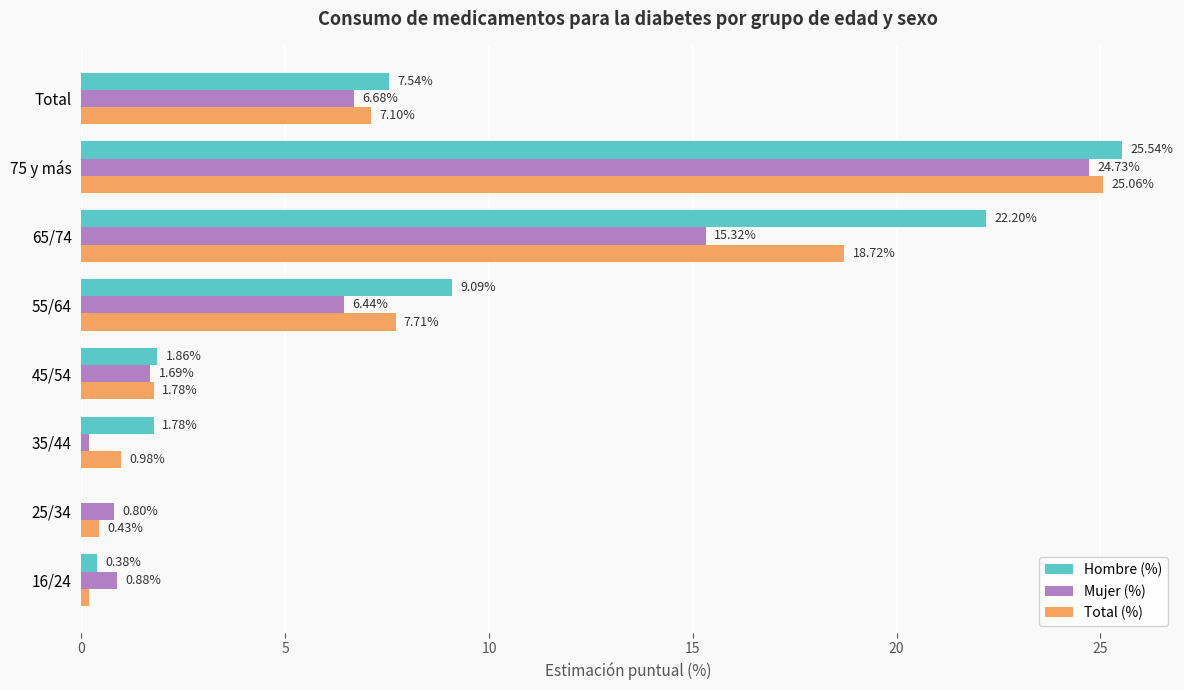

What is the sum of the Total (%) values at 75 y más and 35/44?

26.0